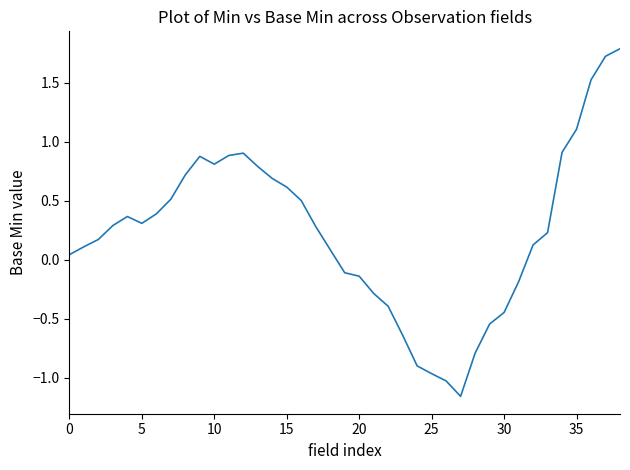

What is the maximum value shown in the chart?

1.8